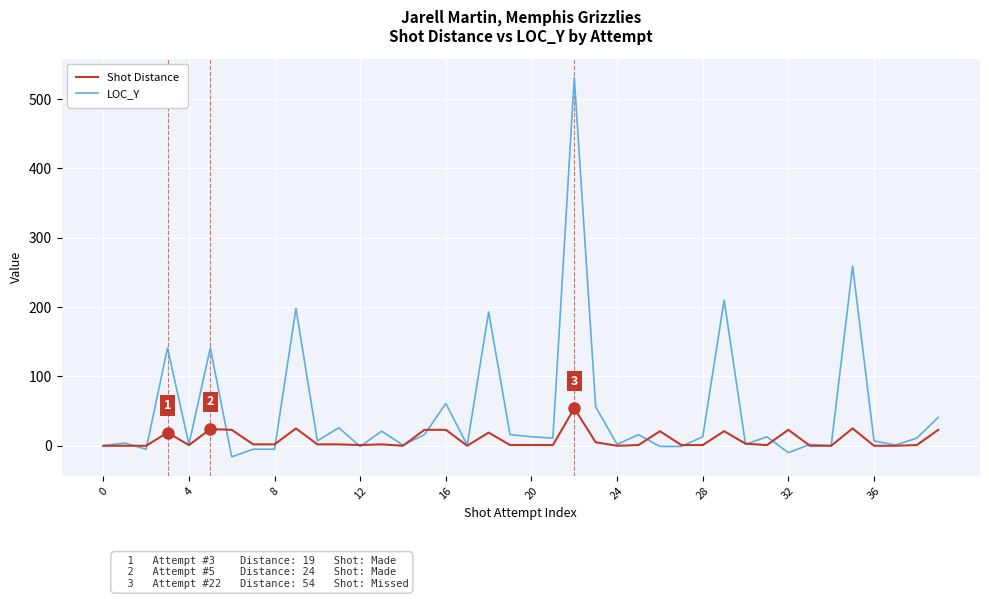

Rank the series by their maximum value, from lowest to highest.

Shot Distance, LOC_Y